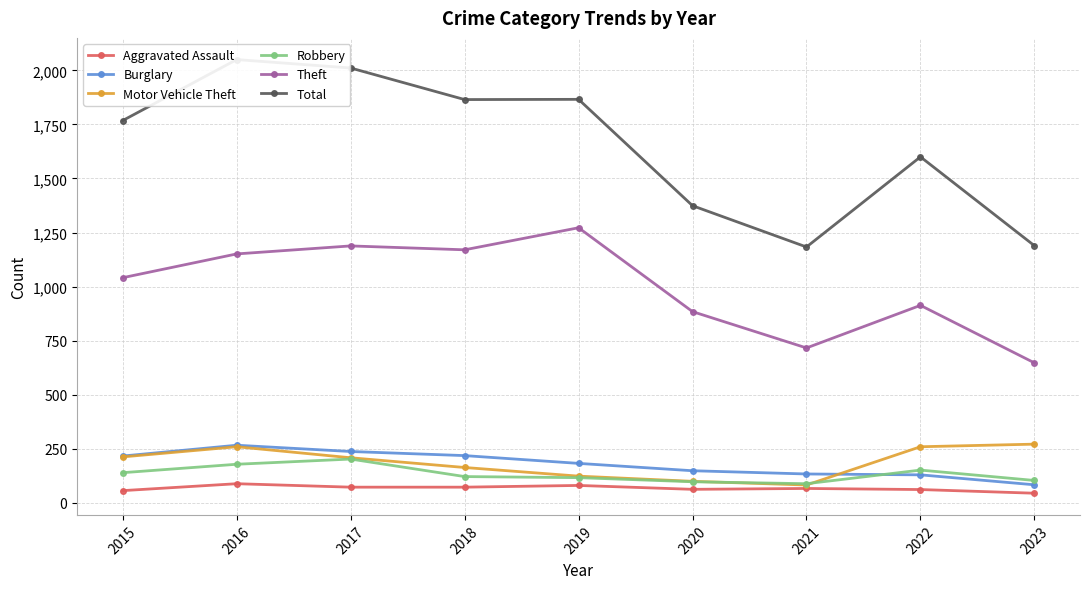

How many values in the Robbery series are below 121?

4